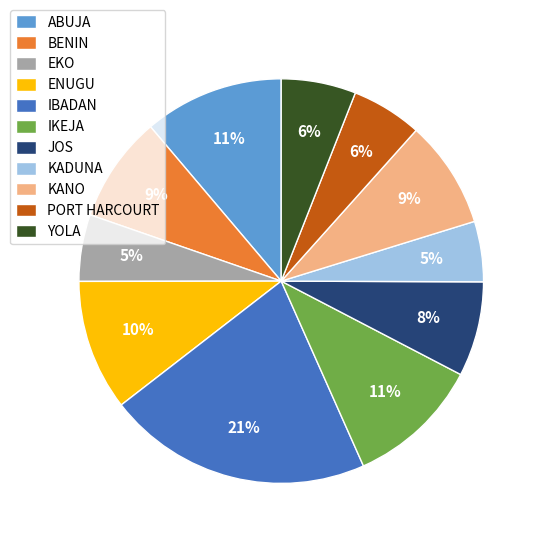

Which has a higher value, BENIN or JOS?

BENIN